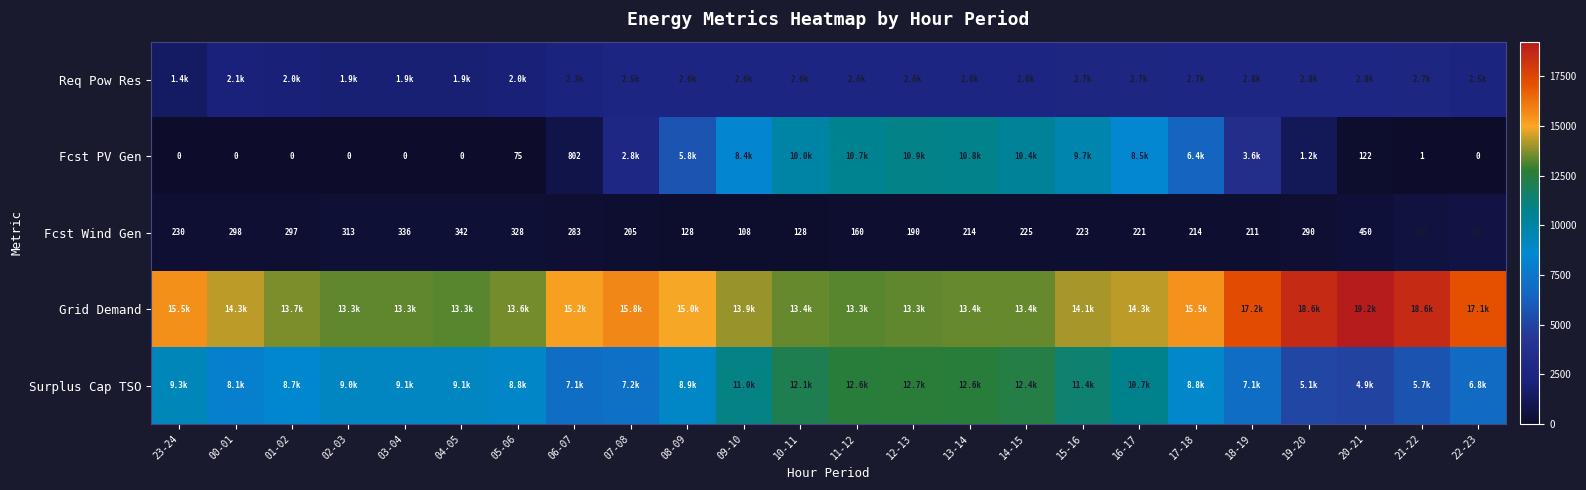

True or false: Fcst Wind Gen has a value of 283 at 06-07.

True